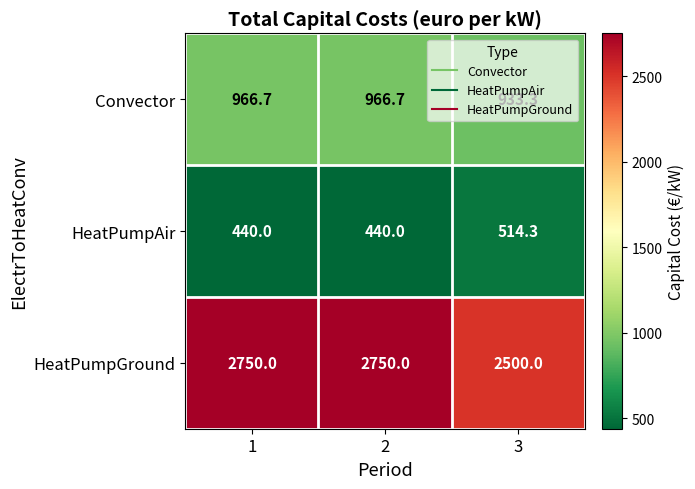

At how many categories does at least one series exceed 1477?

3